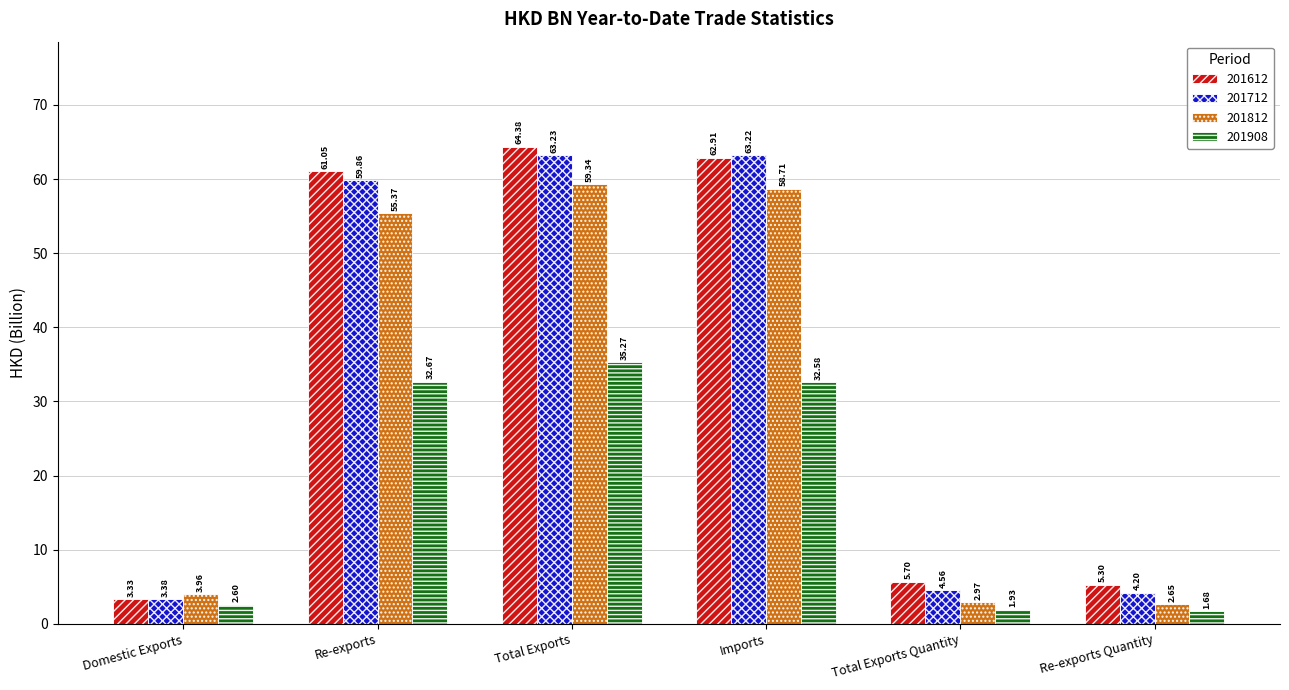

Which category has the lowest value in the 201612 series?

Domestic Exports